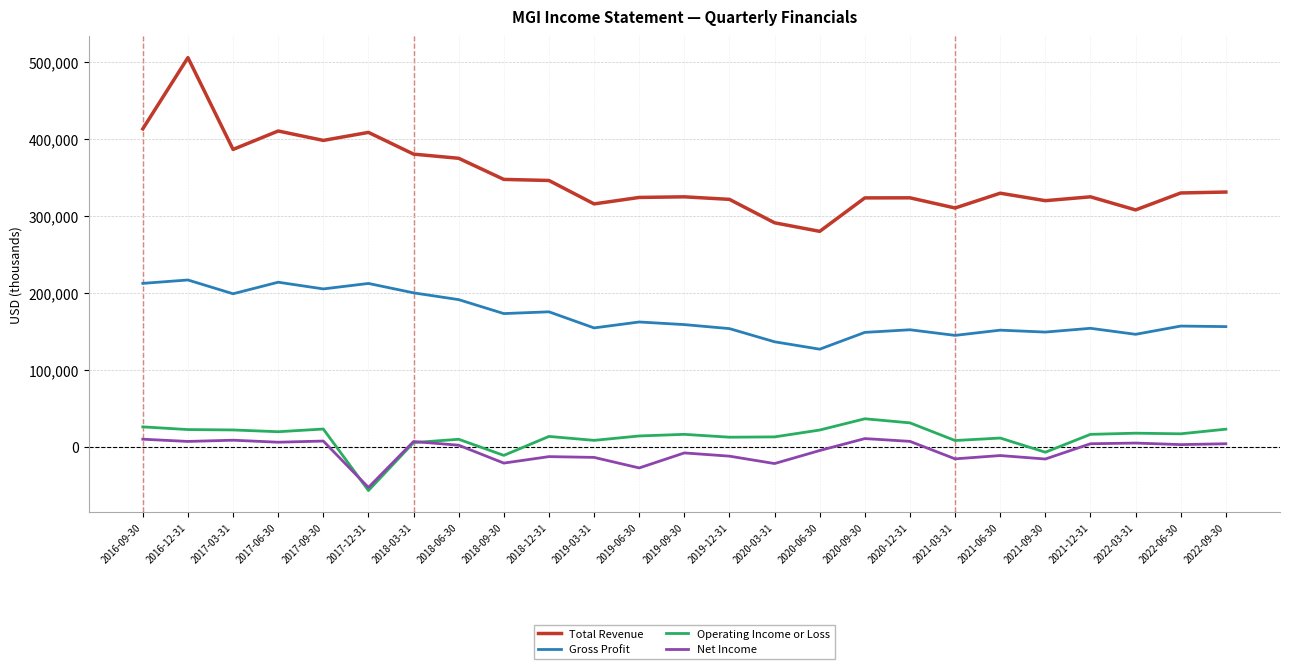

Rank the series by their maximum value, from highest to lowest.

Total Revenue, Gross Profit, Operating Income or Loss, Net Income